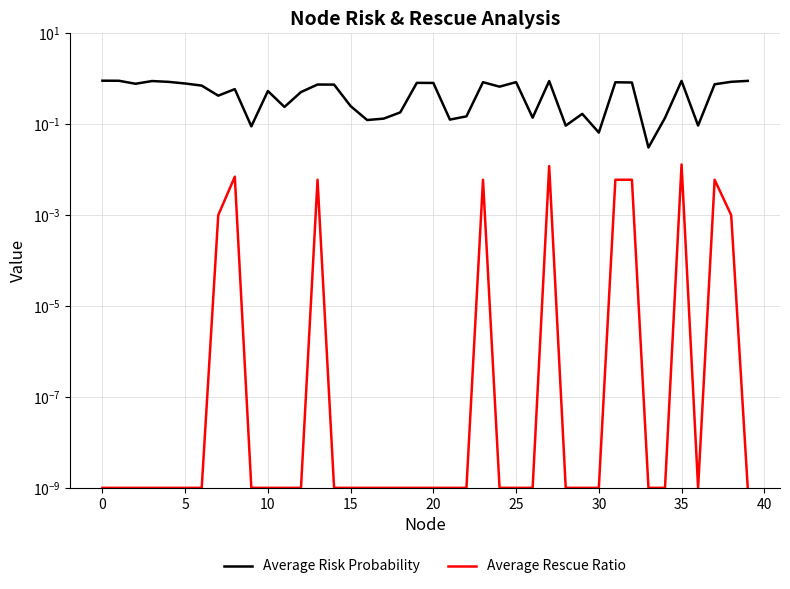

List the series in order of their peak value, lowest first.

Average Rescue Ratio, Average Risk Probability